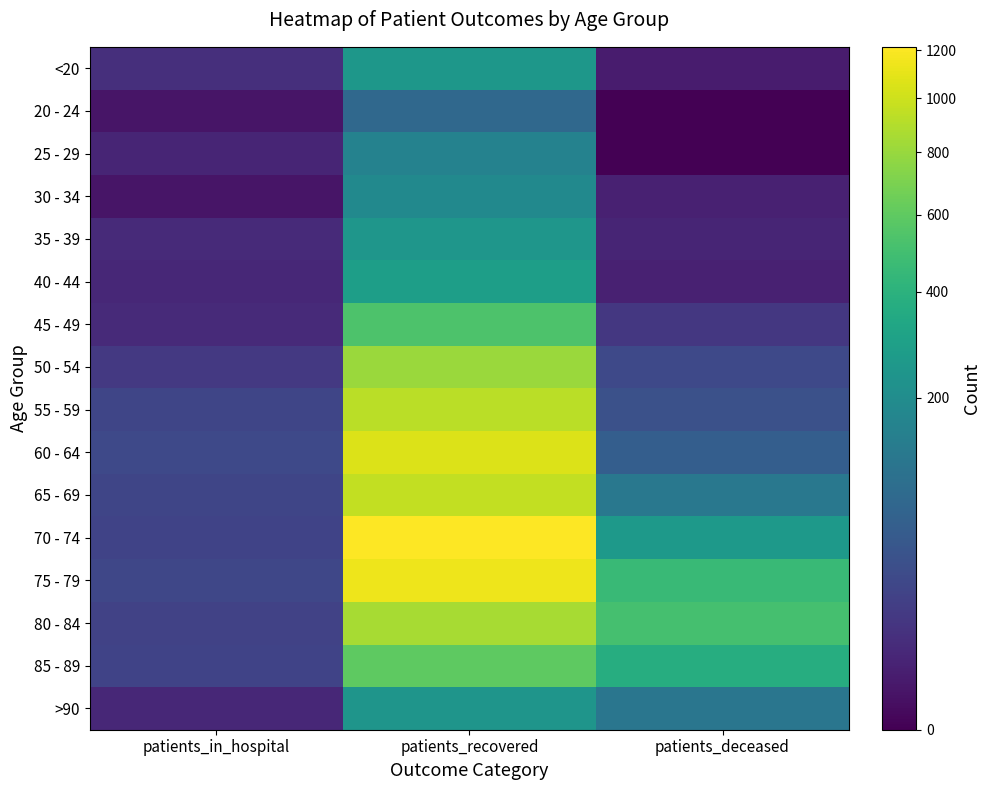

Which category has the highest value across all series?

patients_recovered